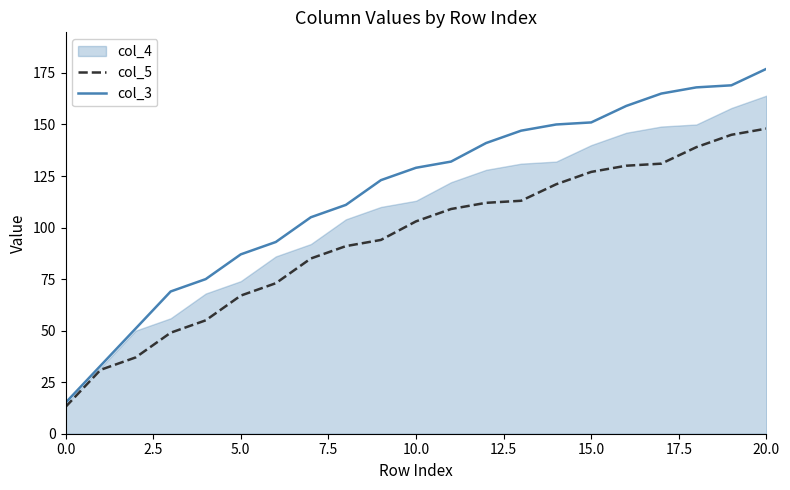

The col_5 series shows 103 at 10.0. True or false?

True